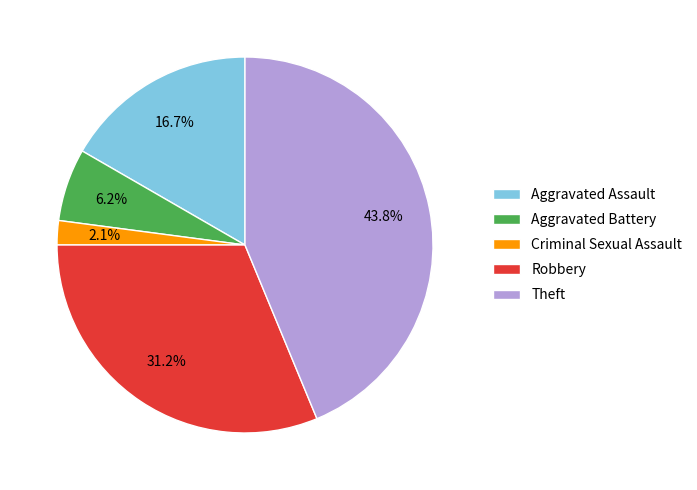

To the nearest percent, what percentage of the pie is Aggravated Battery?

6%